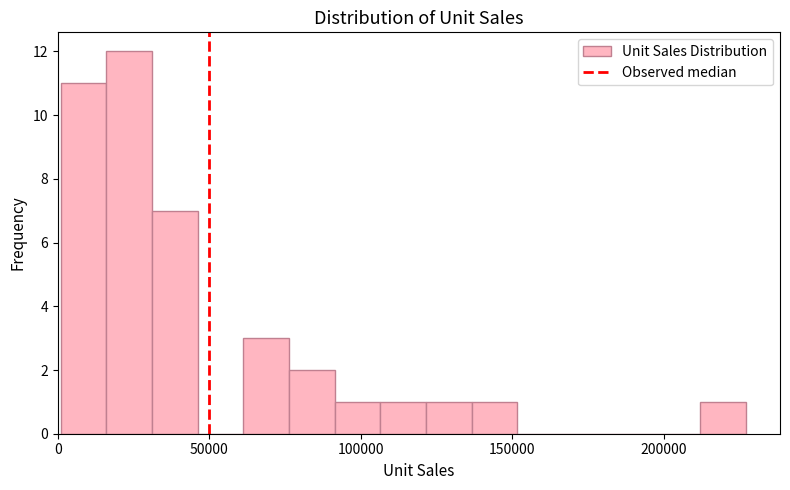

Read against the x-axis, roughly where is the centre of the tallest bar?

25000